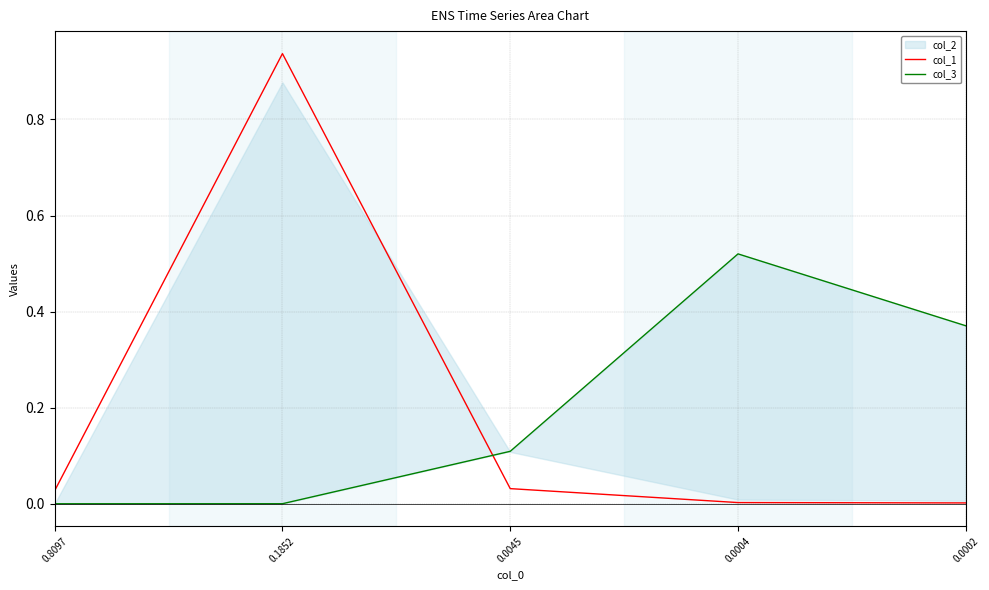

True or false: col_3 and col_1 cross at least once.

True